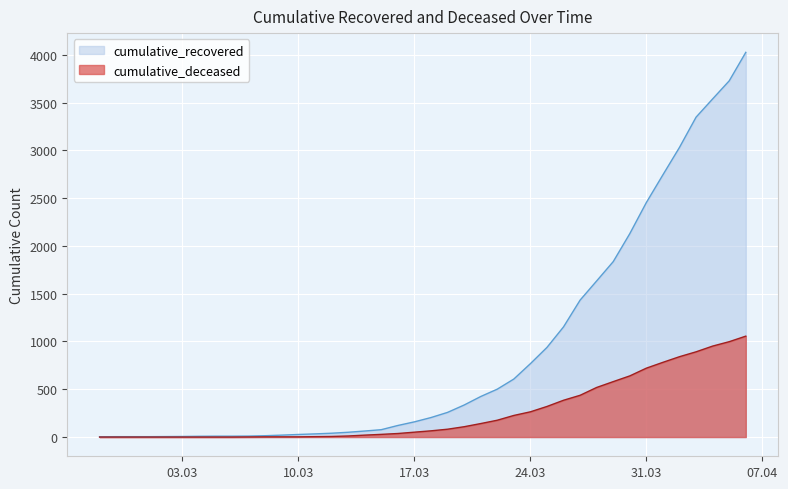

Is it true that cumulative_recovered equals 14 at 2020-03-08?

True